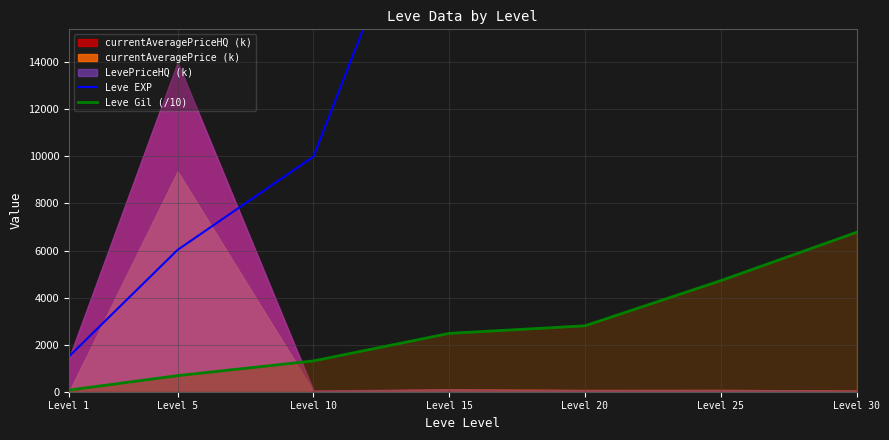

What is the approximate value of Leve EXP at Level 20, to the nearest 10?

28010